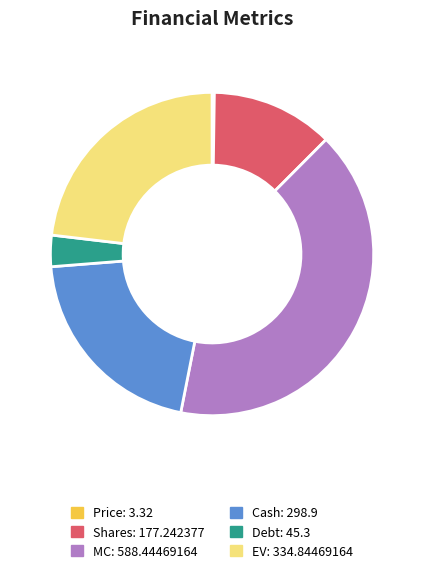

Is there a majority slice in this chart?

No